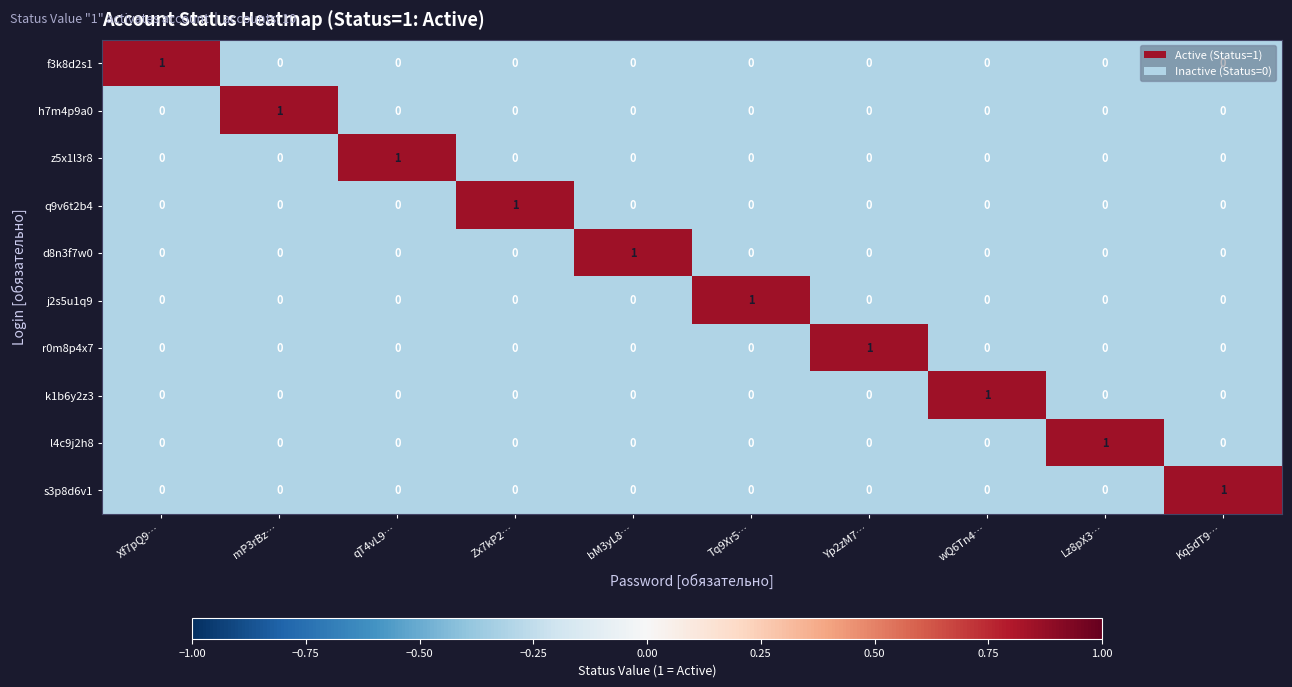

Count the r0m8p4x7 values in the range 0 to 1.

10